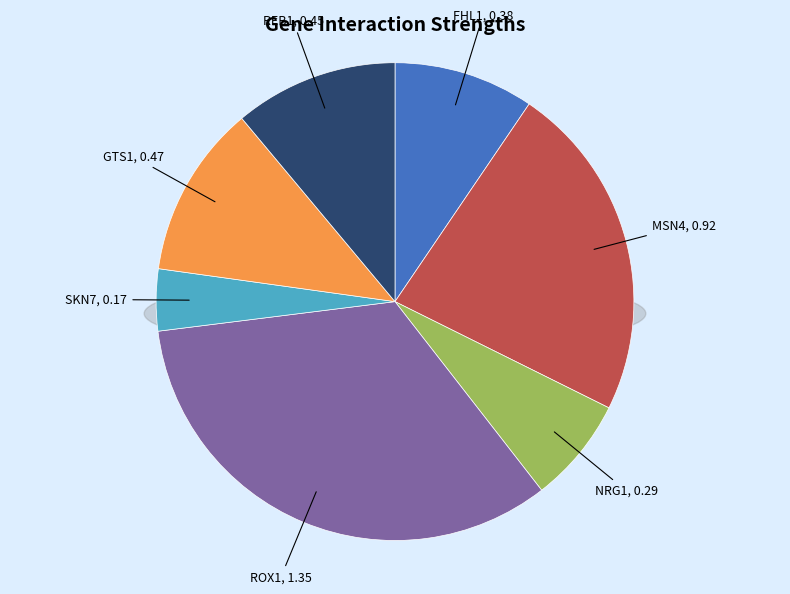

Is there any slice that represents more than half of the pie?

No